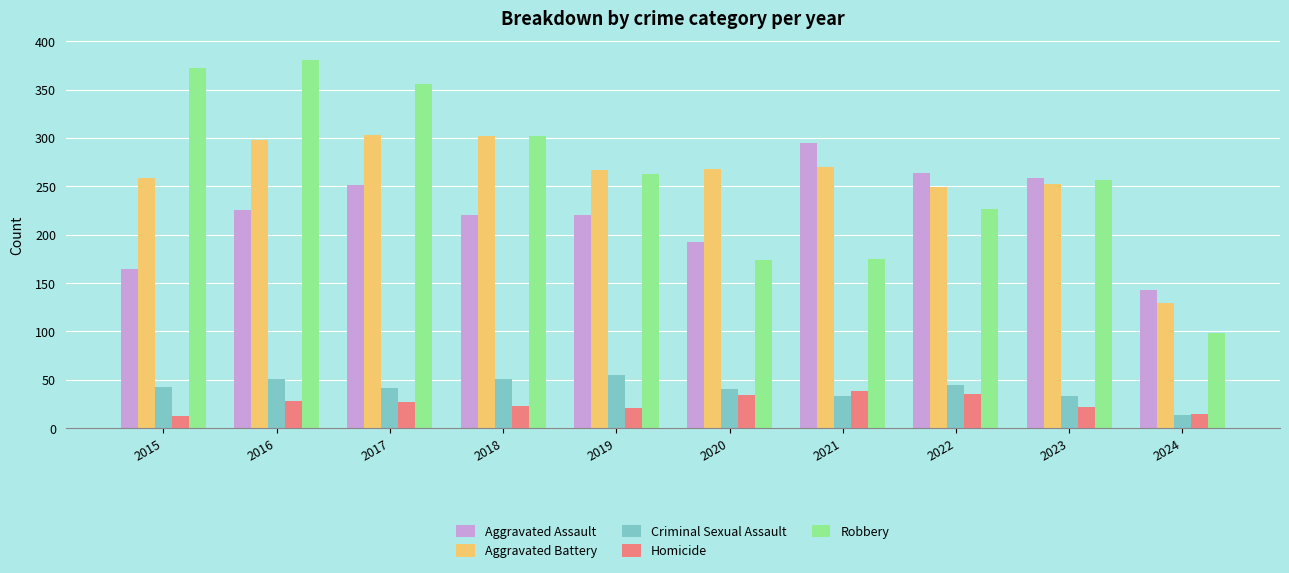

What is the total value across all series at 2021?

811